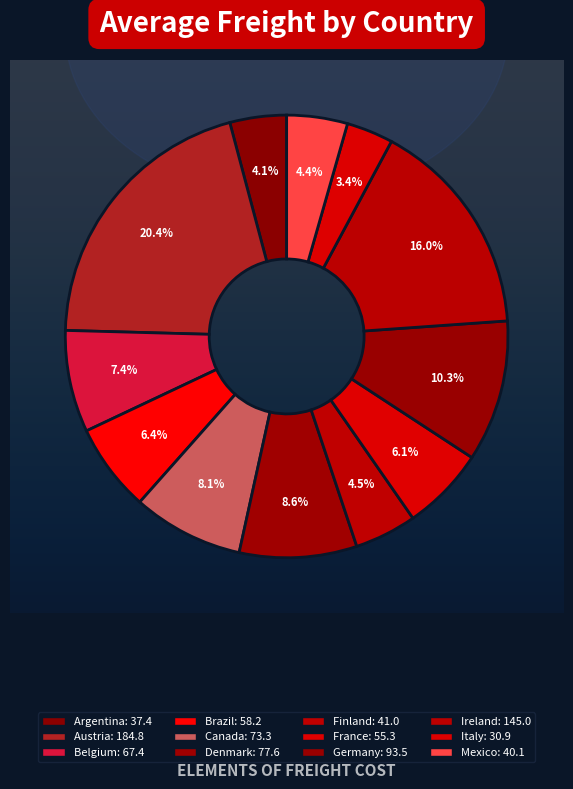

To the nearest percent, what percentage of the pie is Denmark?

9%